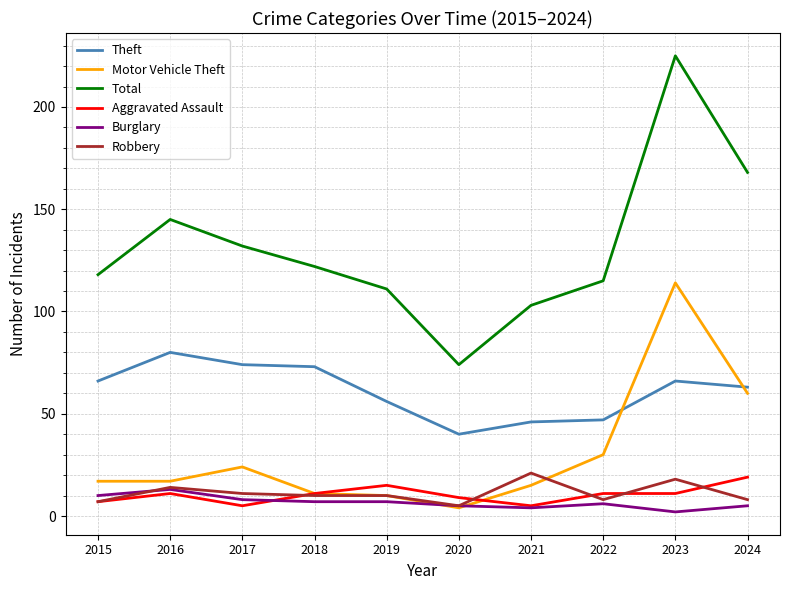

List the series in order of their peak value, lowest first.

Burglary, Aggravated Assault, Robbery, Theft, Motor Vehicle Theft, Total